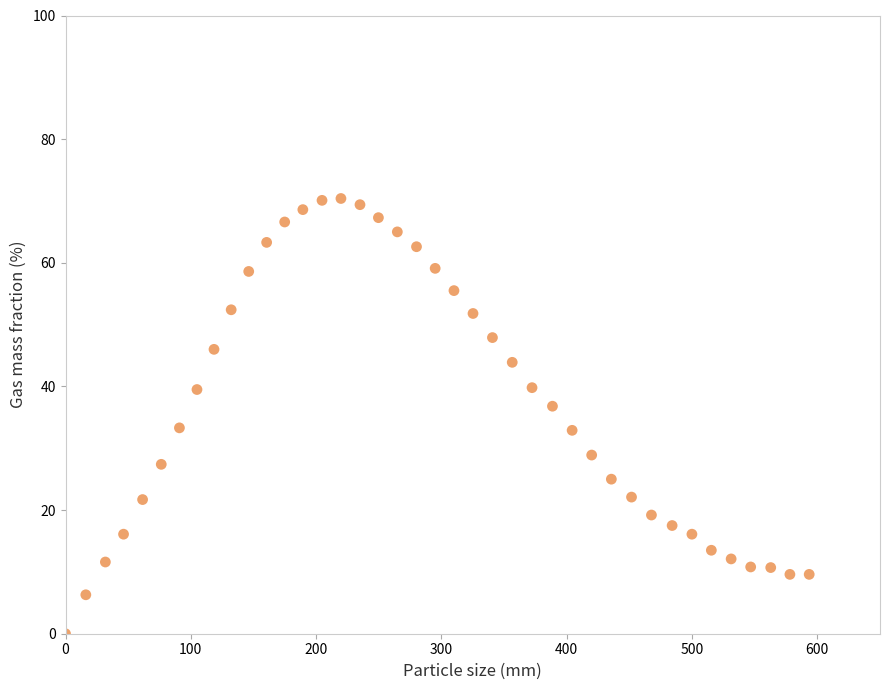

What is the range of X values (max minus min)?

593.5